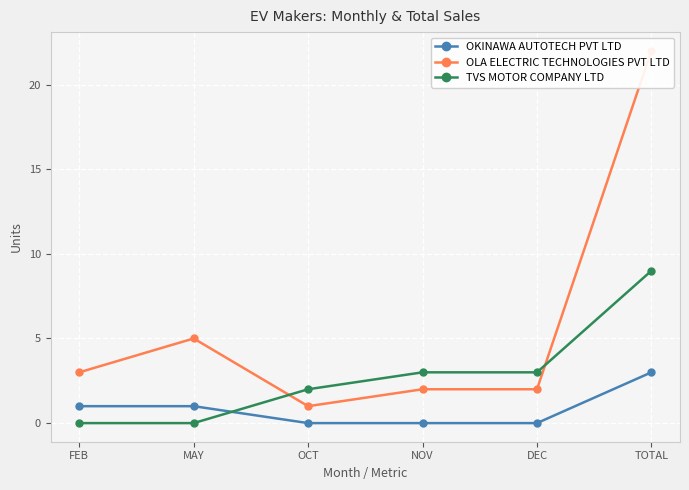

Reading left to right, extract all data points from this chart.

OKINAWA AUTOTECH PVT LTD: FEB=1	MAY=1	OCT=0	NOV=0	DEC=0	TOTAL=3
OLA ELECTRIC TECHNOLOGIES PVT LTD: FEB=3	MAY=5	OCT=1	NOV=2	DEC=2	TOTAL=22
TVS MOTOR COMPANY LTD: FEB=0	MAY=0	OCT=2	NOV=3	DEC=3	TOTAL=9